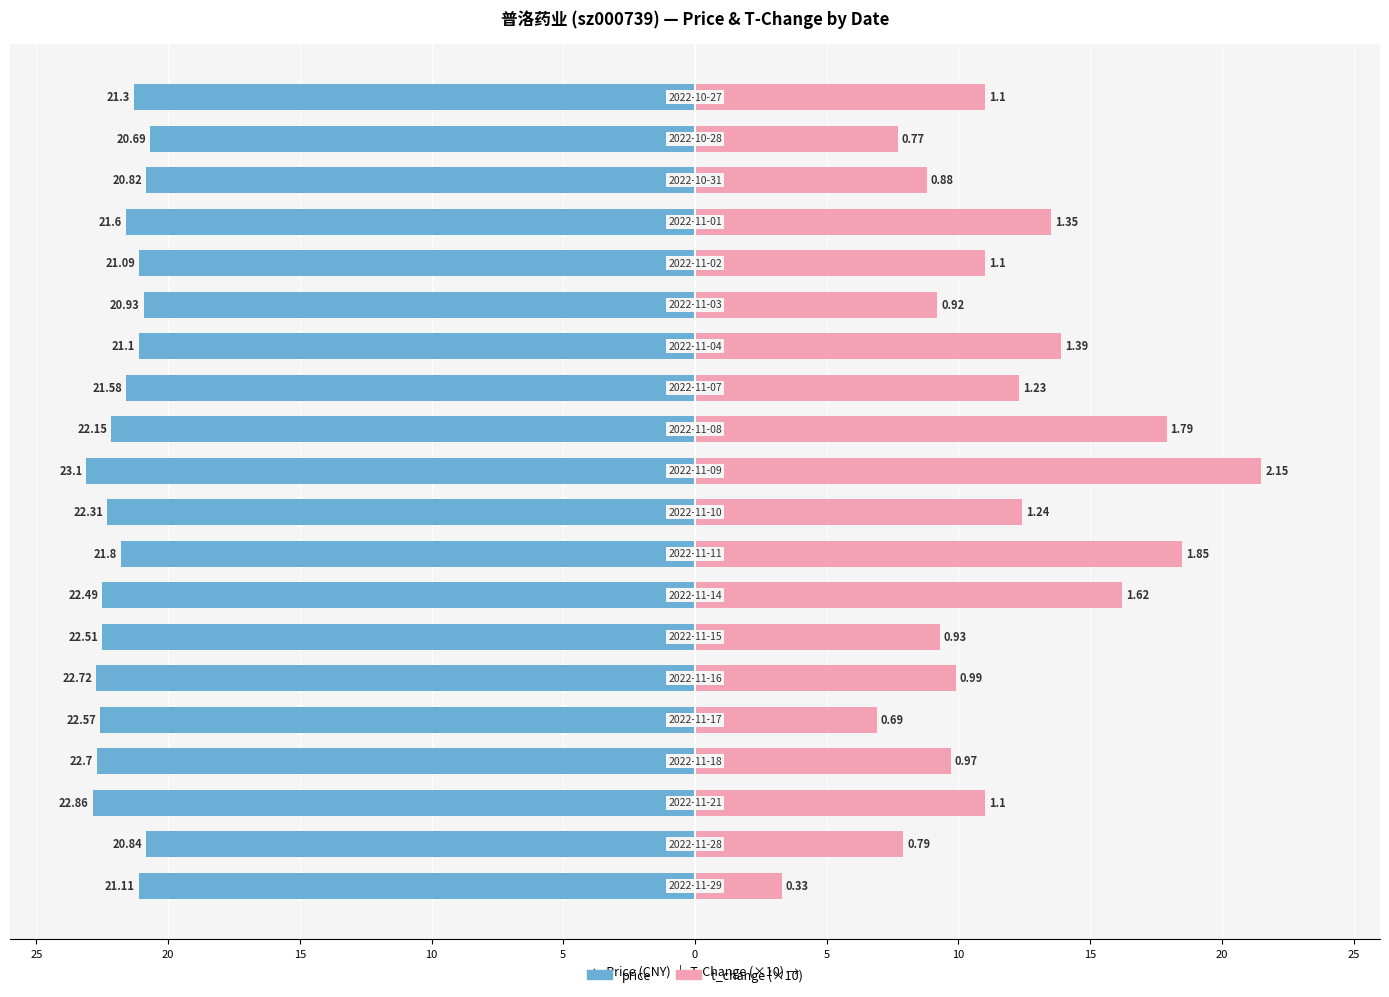

Between 10 and 15, which series saw the biggest shift?

t_change (×10)